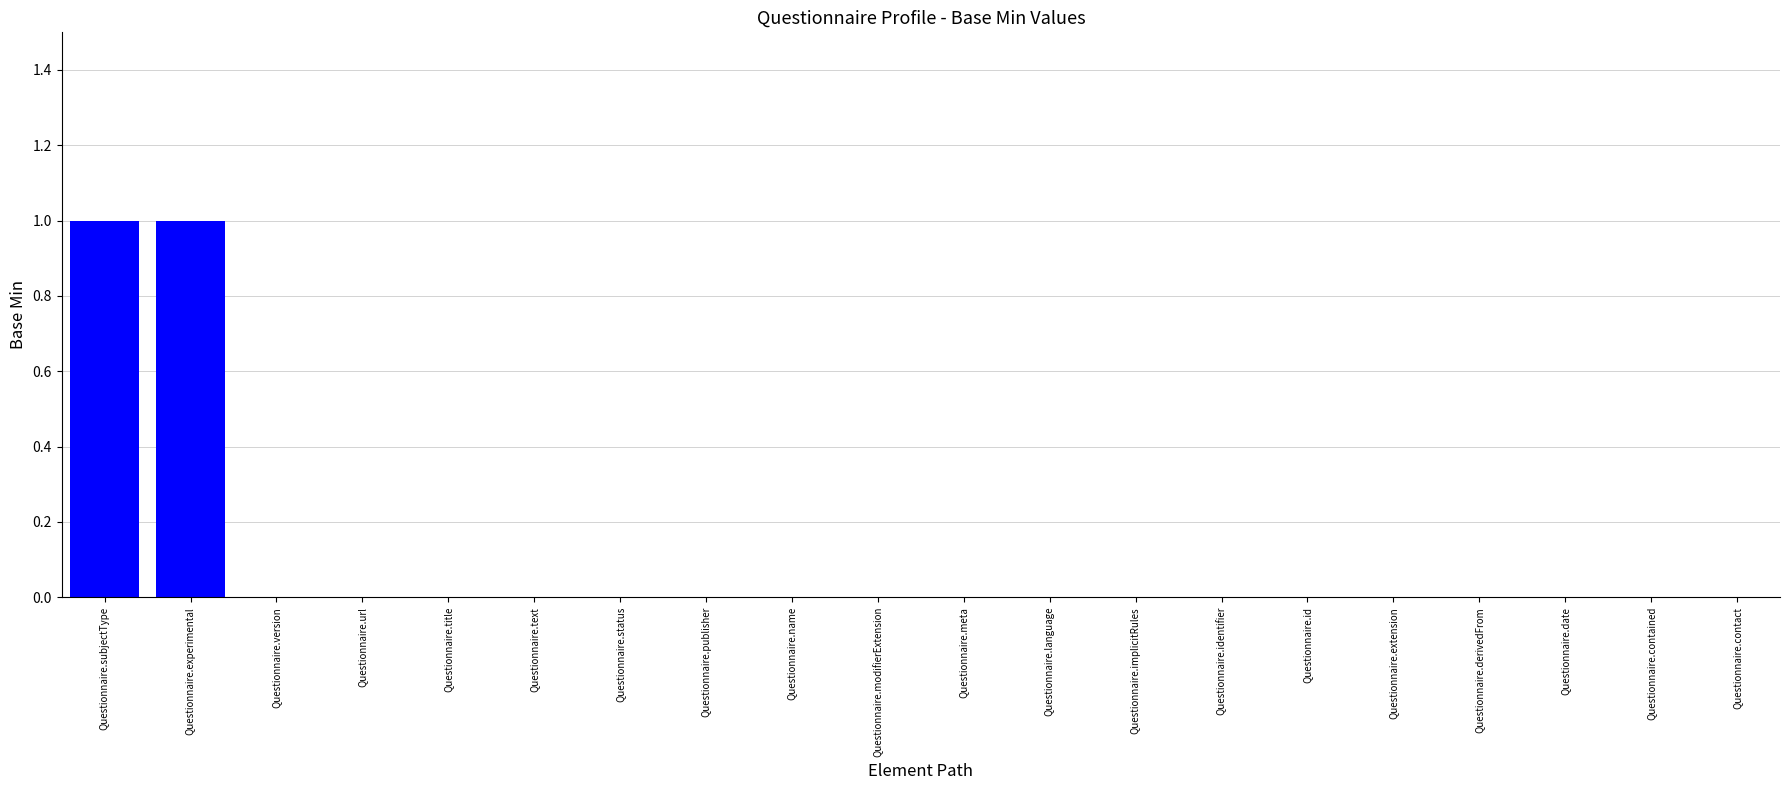

Between Questionnaire.subjectType and Questionnaire.name, which is larger?

Questionnaire.subjectType